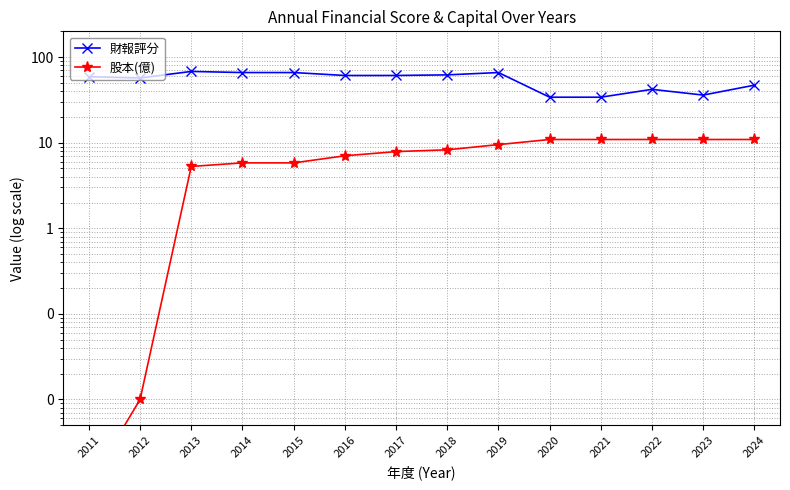

At which label is 財報評分 closest to 51?

2024